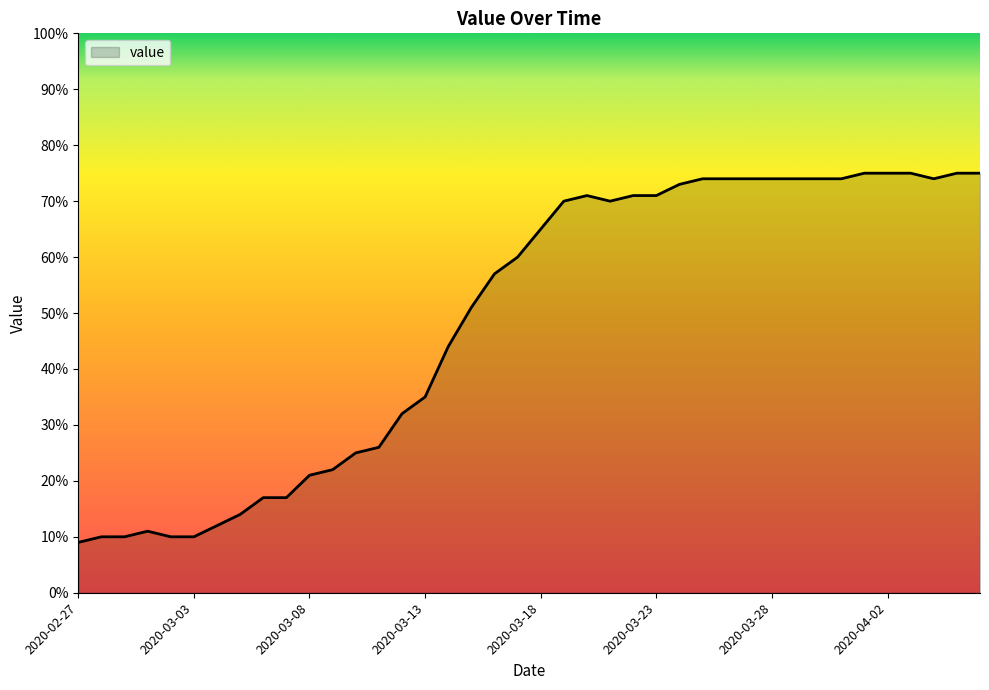

What is the smallest value displayed?

9